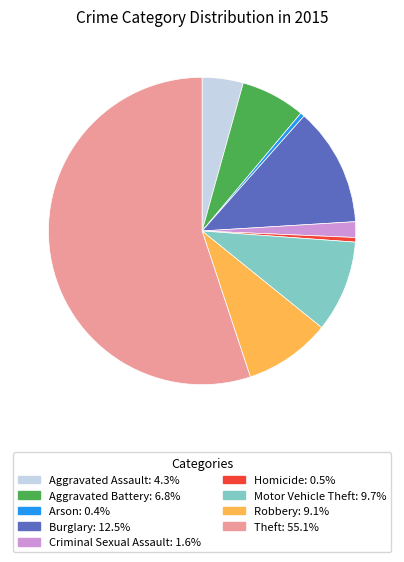

How many segments does this pie chart have?

9